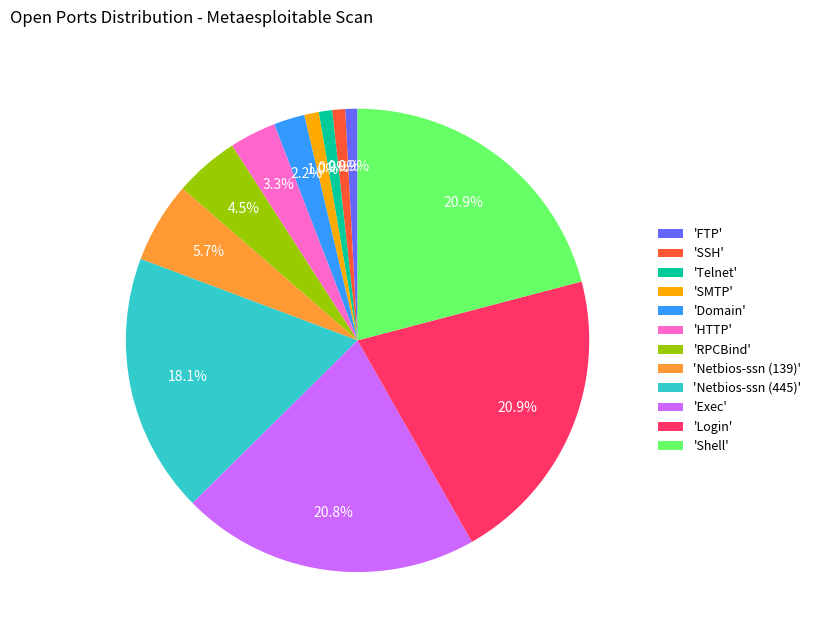

What is the ratio of the value at 'HTTP' to the value at 'Domain'?

1.5